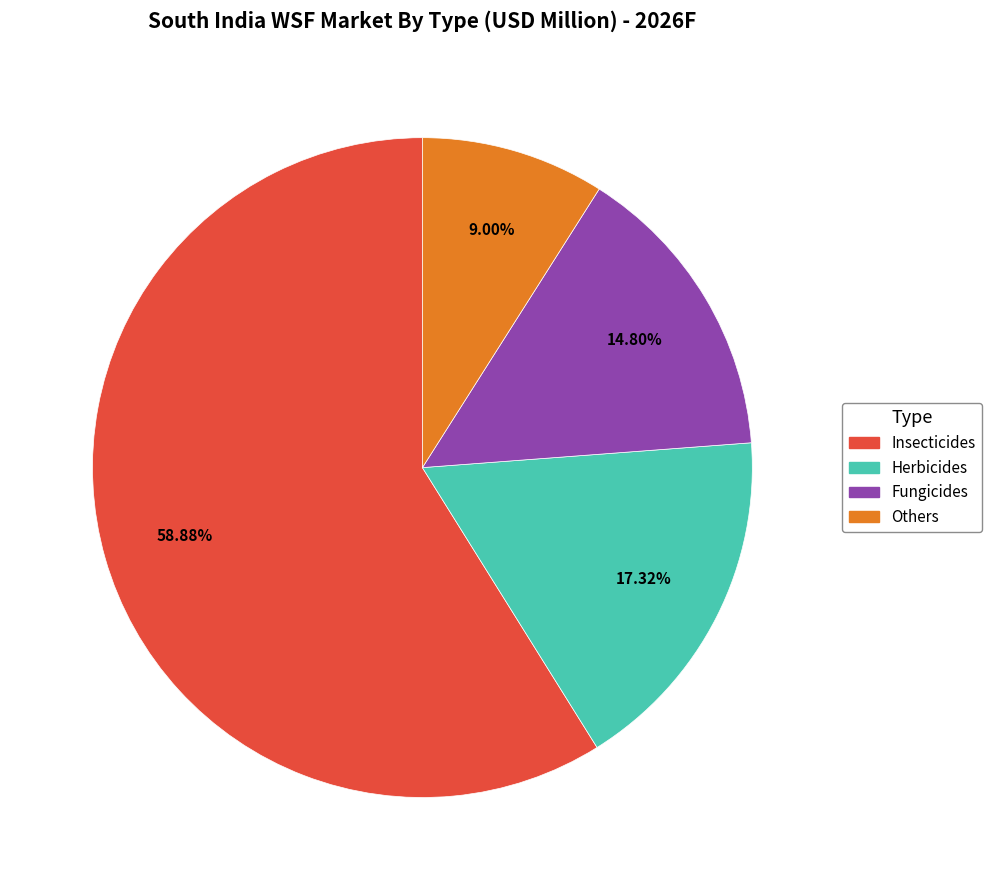

To the nearest percent, what portion does Insecticides represent?

59%